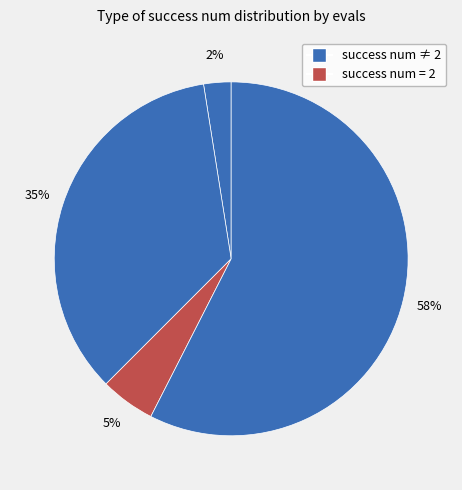

How many slices are in this pie chart?

4